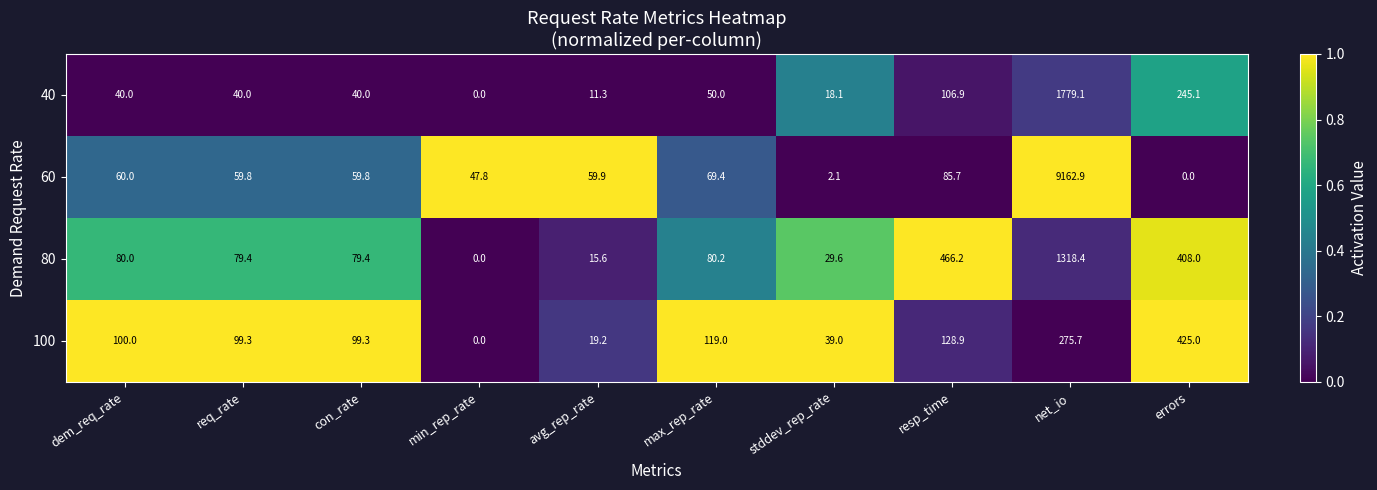

At which label does 60 reach its peak?

net_io